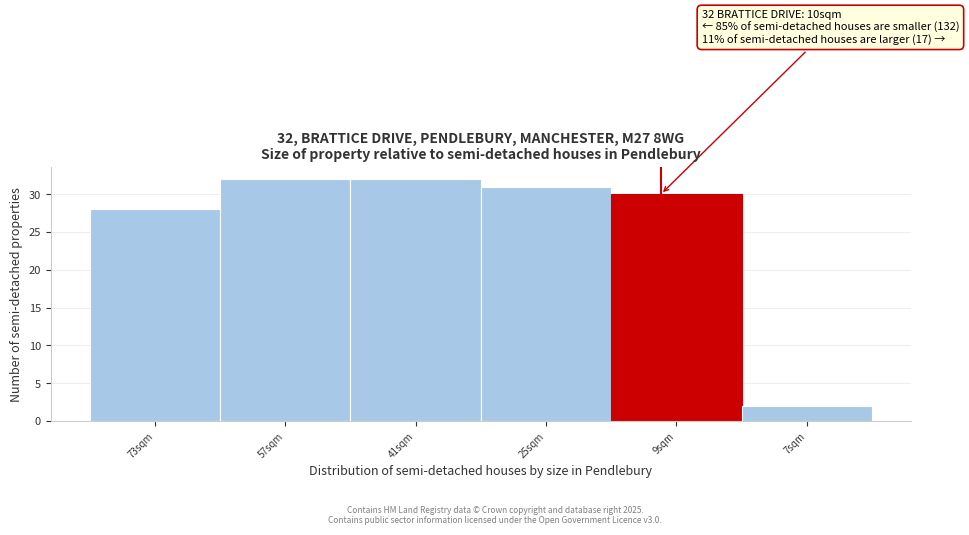

Reading left to right, extract all data points from this chart.

28	32	32	31	30	2